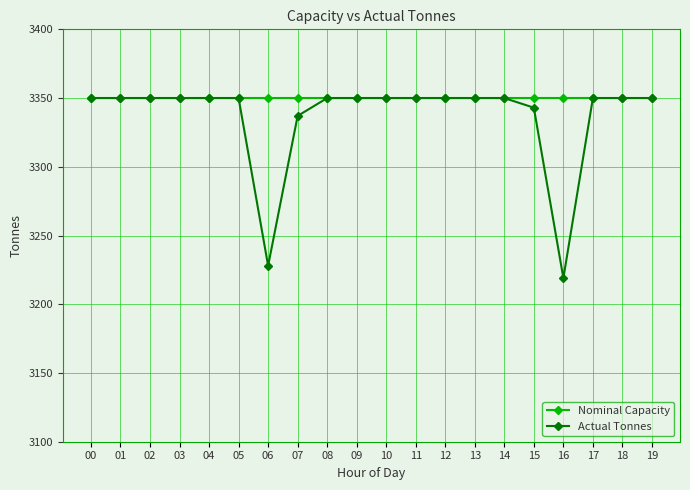

What is the total value across all series at 17?

6700